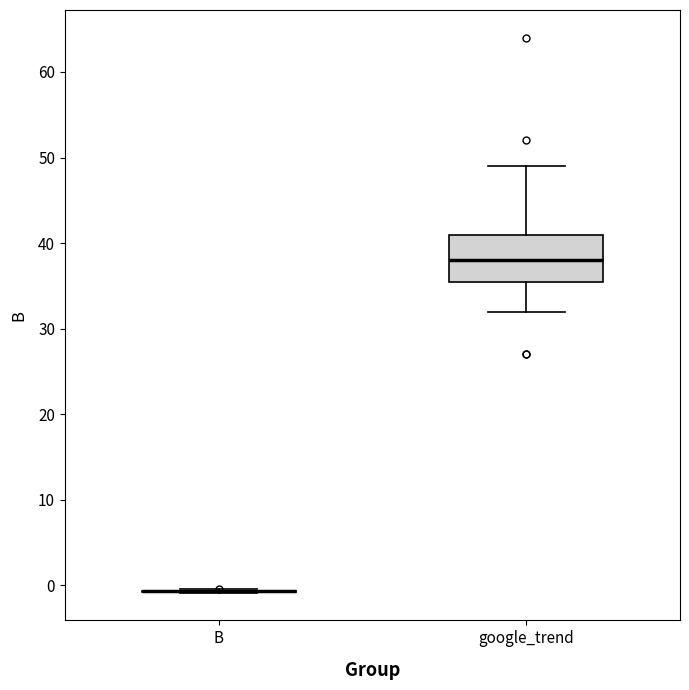

Reading left to right, read every box against the y-axis: the position of its median line, the range the box covers, and the ends of its whiskers. The values are not printed on the chart, so give them approximately, as read against the axis.

B: box collapsed to a line at -1, whiskers -1 to 0
google_trend: median 38, box 36 to 41, whiskers 32 to 49